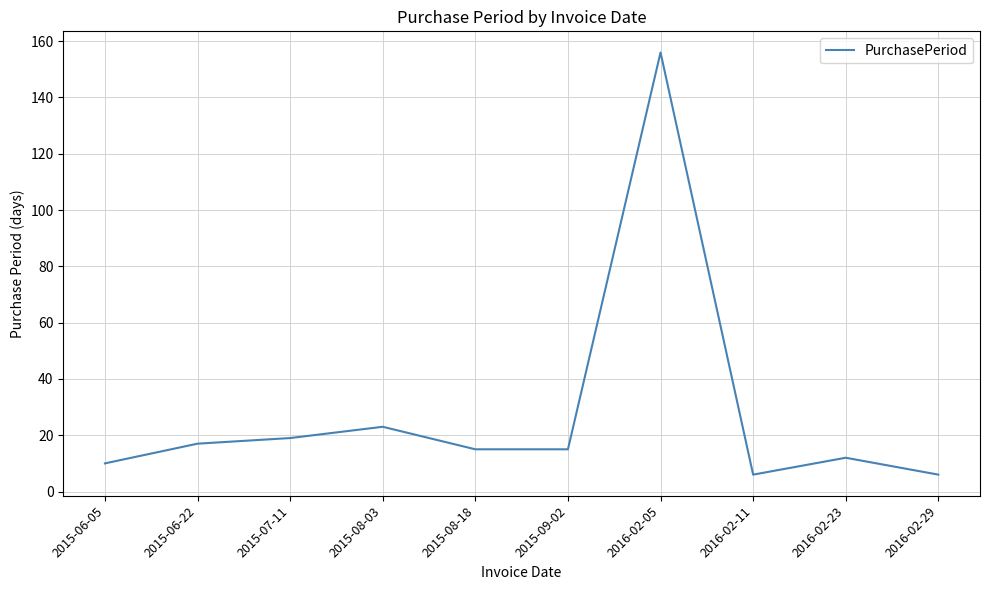

True or false: the data has more than 0 interior local peaks.

True